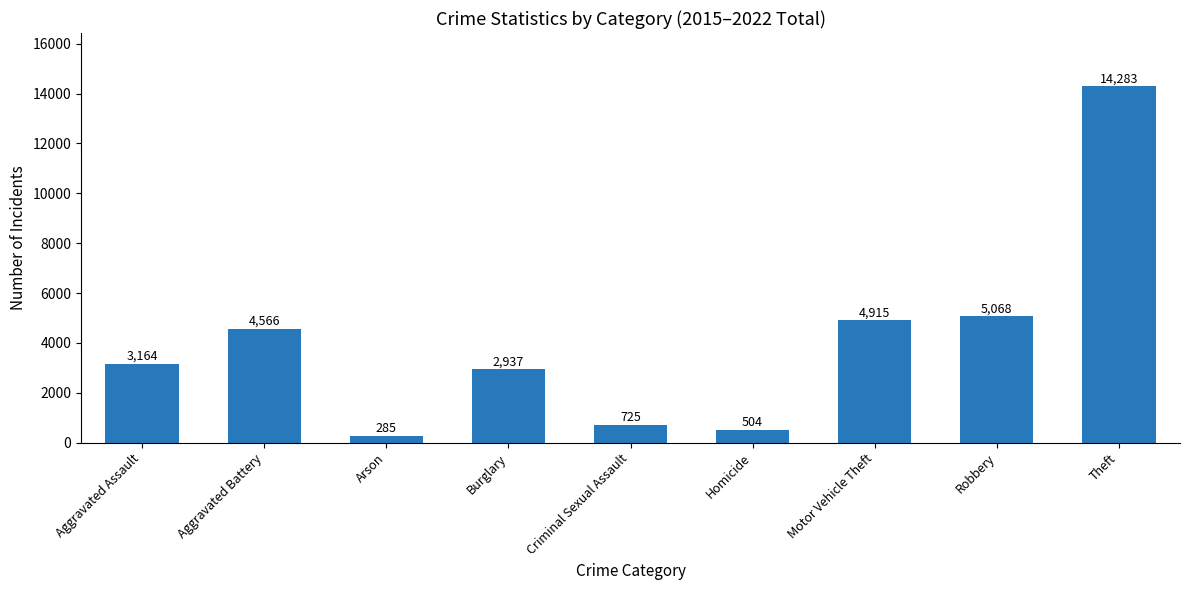

What is the sum of the values at Theft and Aggravated Battery?

18849